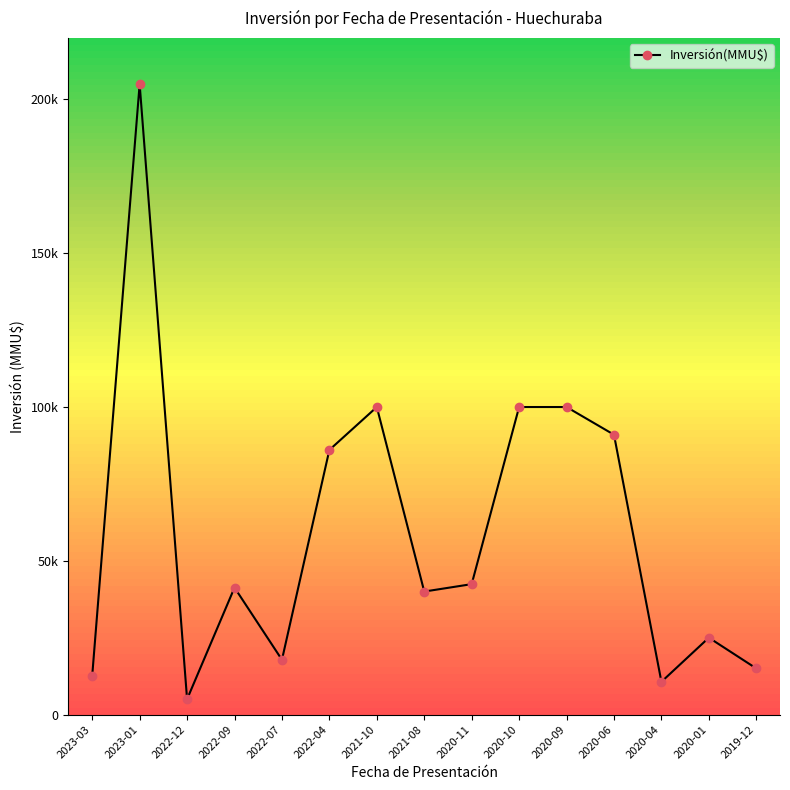

At which label does the data first exceed 41287?

2023-01